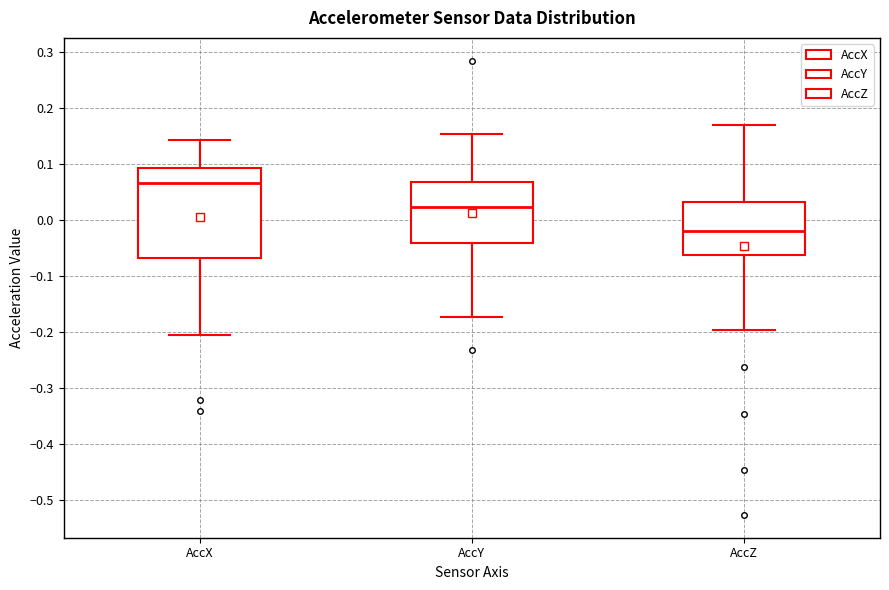

Reading left to right, read every box against the y-axis: the position of its median line, the range the box covers, and the ends of its whiskers. The values are not printed on the chart, so give them approximately, as read against the axis.

AccX: median 0.06, box -0.07 to 0.09, whiskers -0.21 to 0.14
AccY: median 0.02, box -0.04 to 0.07, whiskers -0.17 to 0.15
AccZ: median -0.02, box -0.06 to 0.03, whiskers -0.20 to 0.17